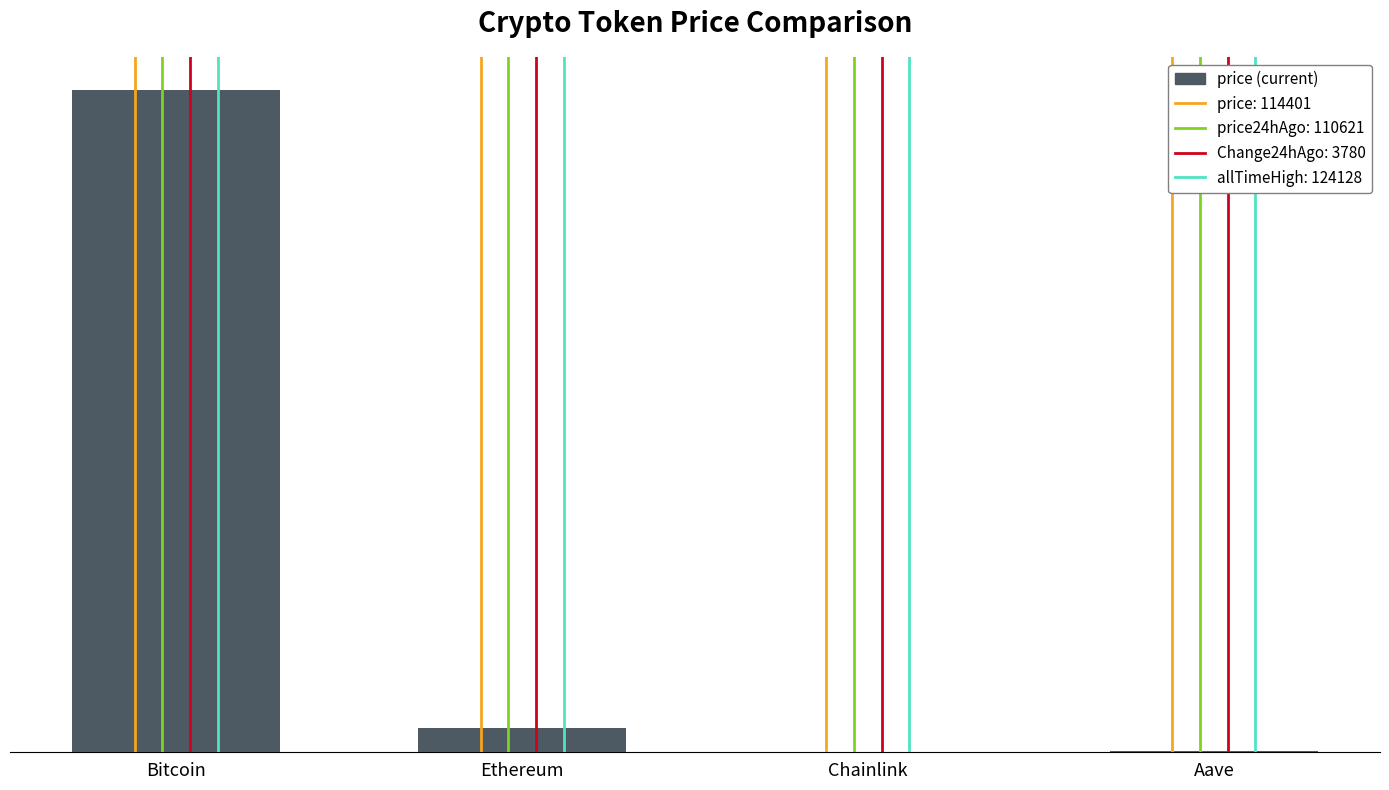

Which label corresponds to the largest value in the chart?

Bitcoin